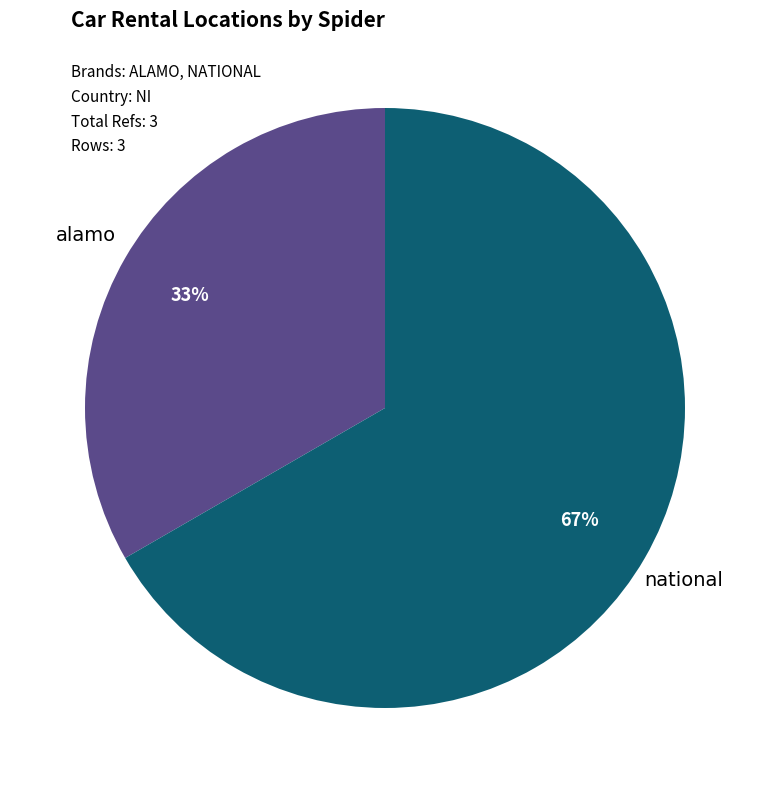

Is there any slice that represents more than half of the pie?

Yes